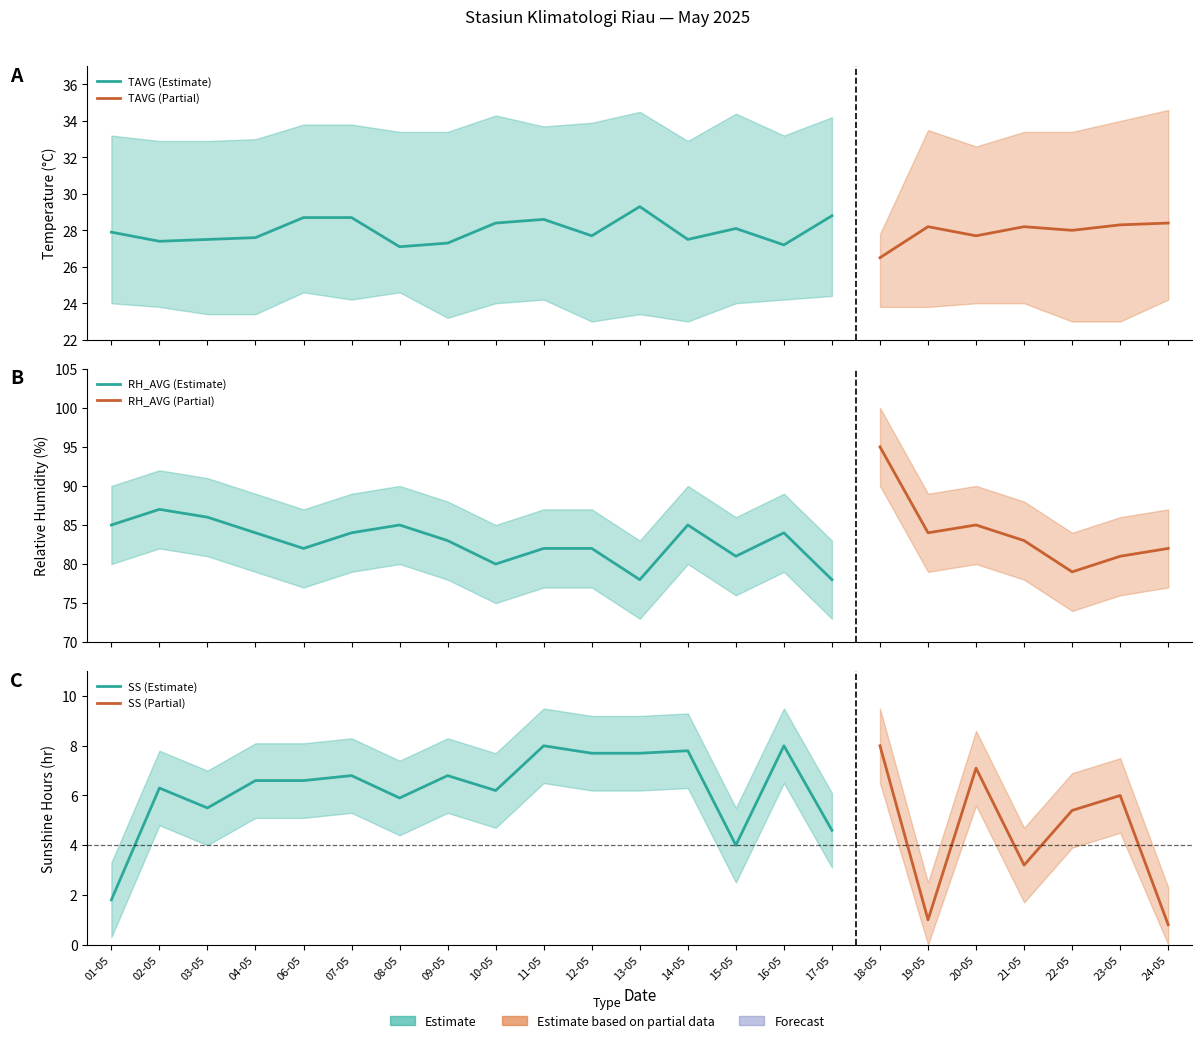

The value of TX at 24-05 is 34.6. True or false?

True